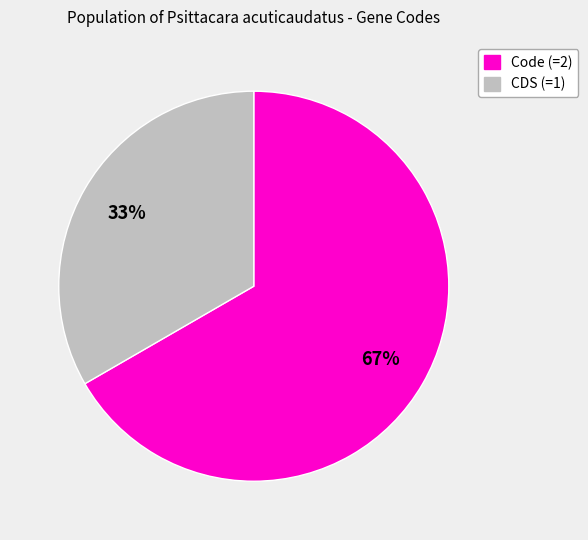

To the nearest percent, what is the average slice percentage?

50%